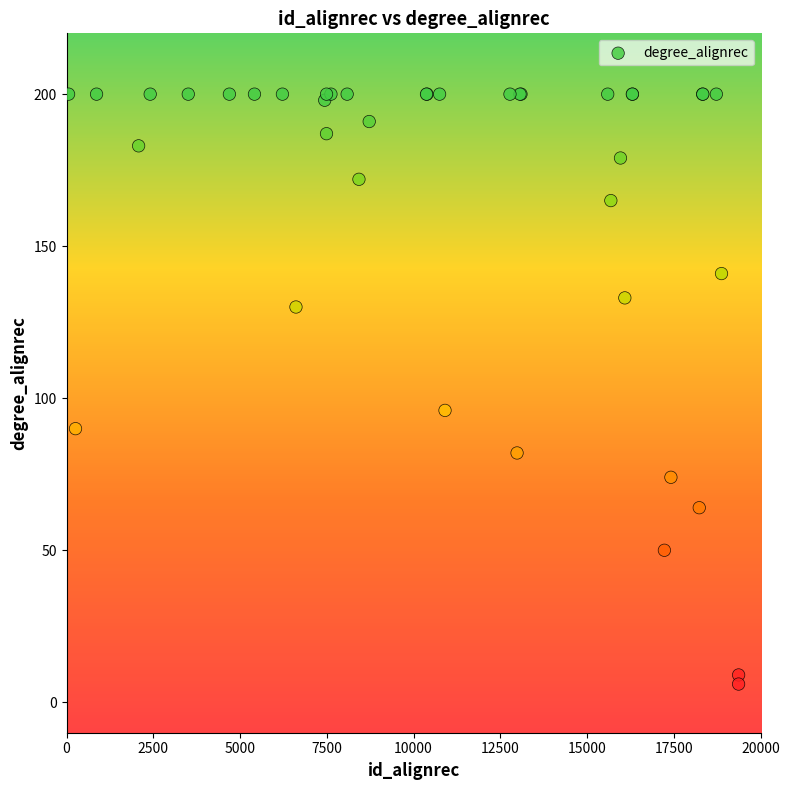

What Y value in the scatter plot is closest to 103?

96